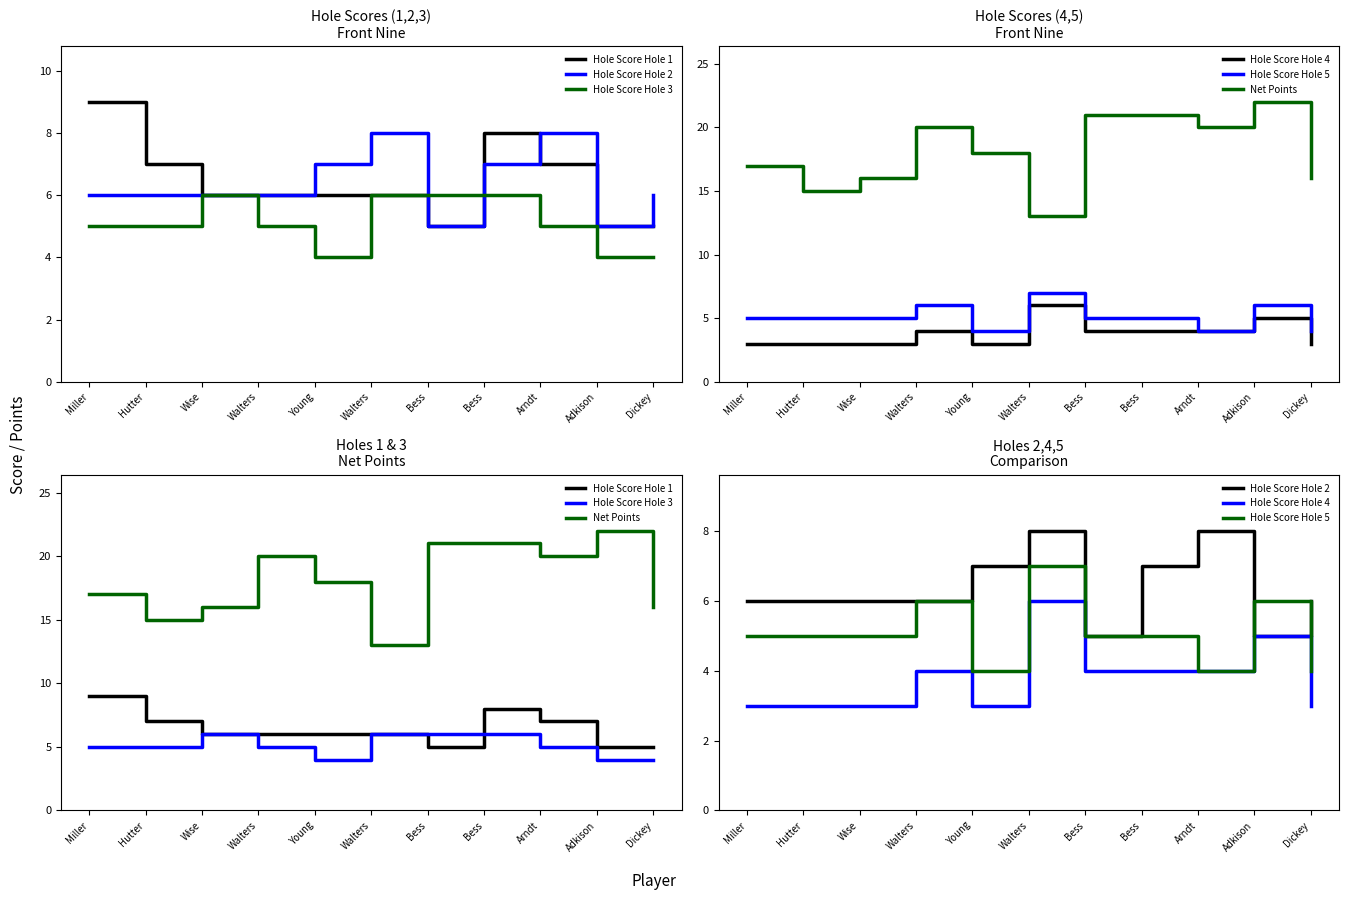

Between Hutter and Wise, which is larger?

Hutter